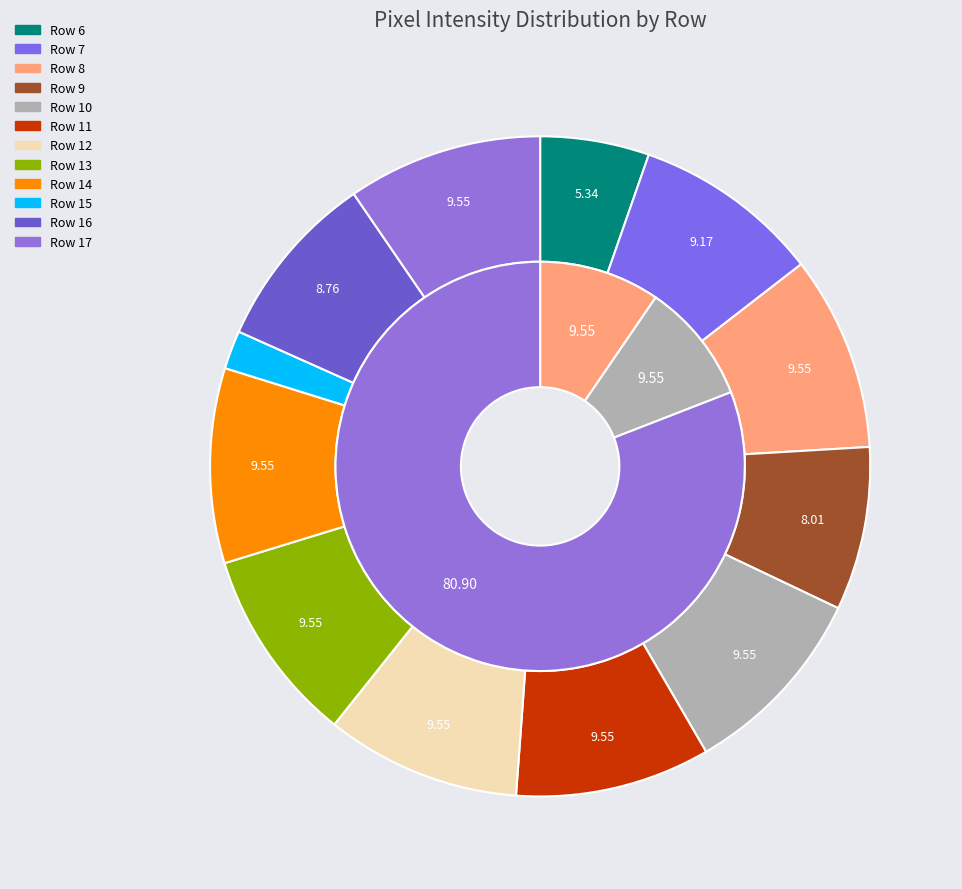

Rank the categories by value from lowest to highest.

Row 15, Row 6, Row 9, Row 16, Row 7, Row 8, Row 10, Row 11, Row 12, Row 13, Row 14, Row 17